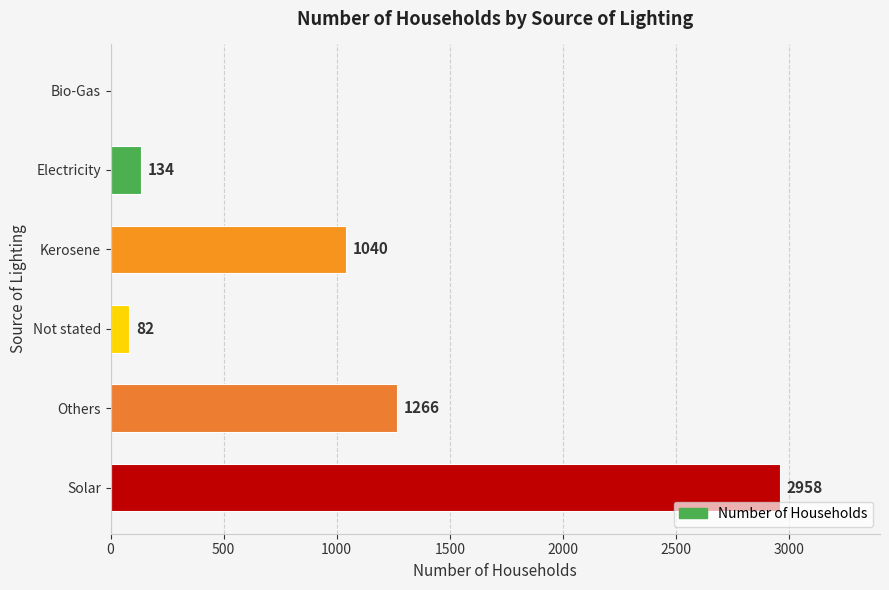

The value at Solar is 825. True or false?

False